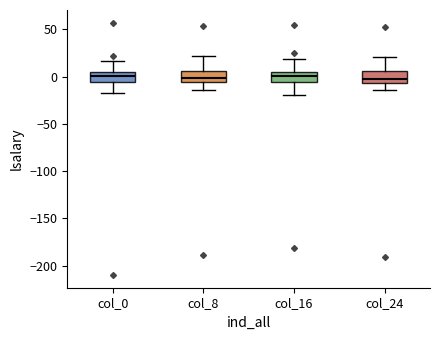

Reading left to right, transcribe this box plot: for each box, give where its median line is, the range the box spans, and where its two whiskers end, as read against the y-axis. The values are not printed on the chart, so give them approximately, as read against the axis.

col_0: median 0, box -5 to 5, whiskers -15 to 15
col_8: median 0, box -5 to 5, whiskers -15 to 20
col_16: median 0, box -5 to 5, whiskers -20 to 20
col_24: median 0, box -5 to 5, whiskers -15 to 20